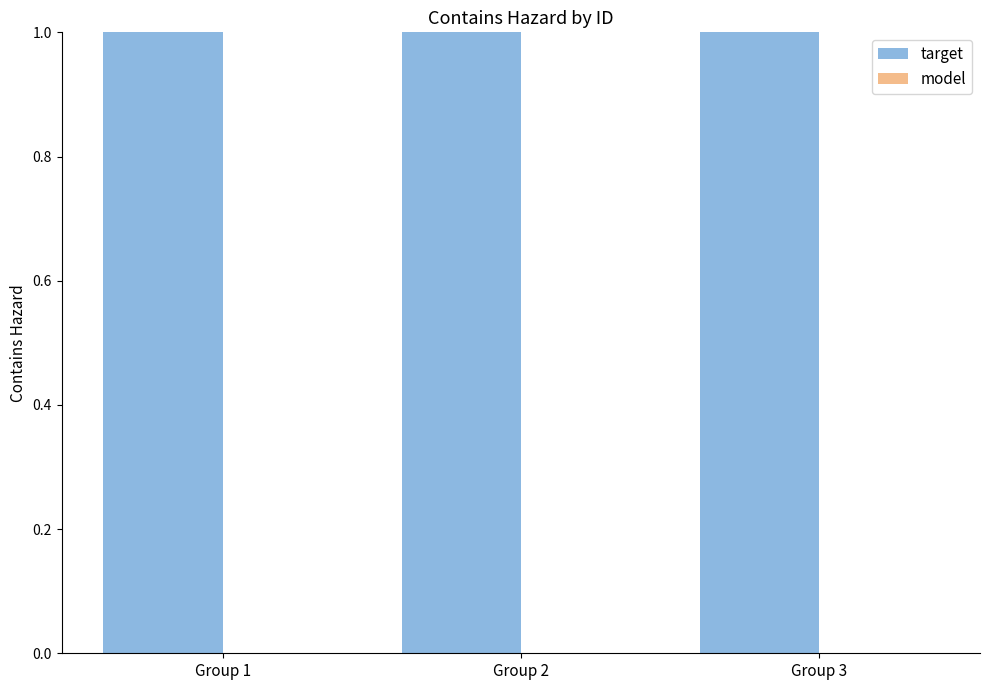

Rank the series at Group 3 from lowest to highest value.

model, target